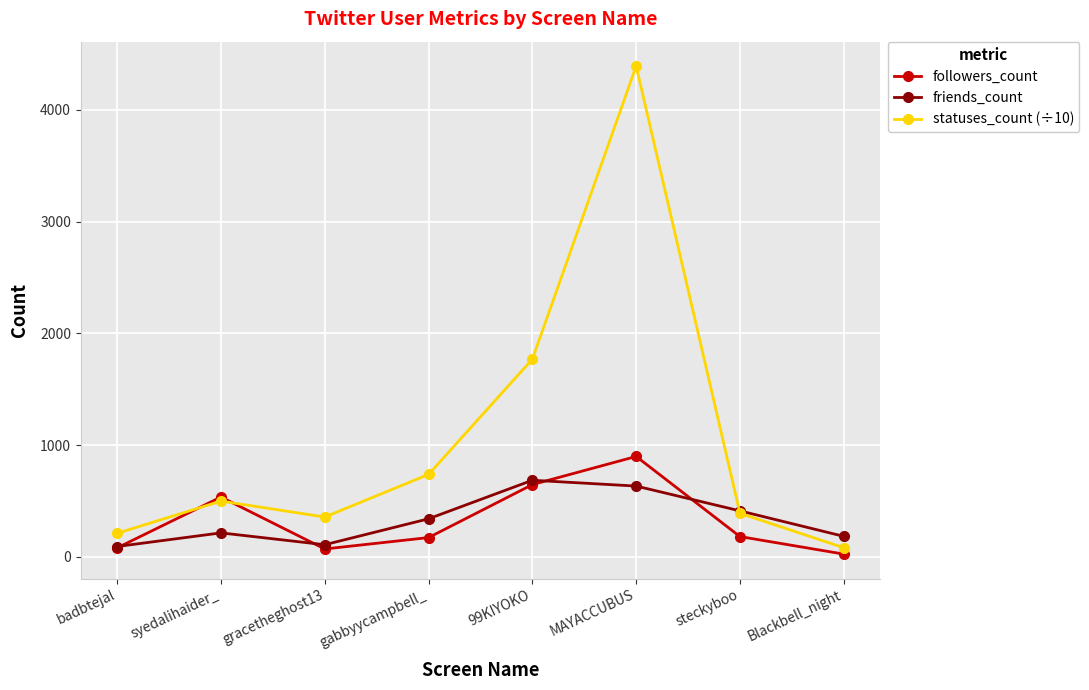

What is the sum of the statuses_count (÷10) values at MAYACCUBUS and steckyboo?

4781.3